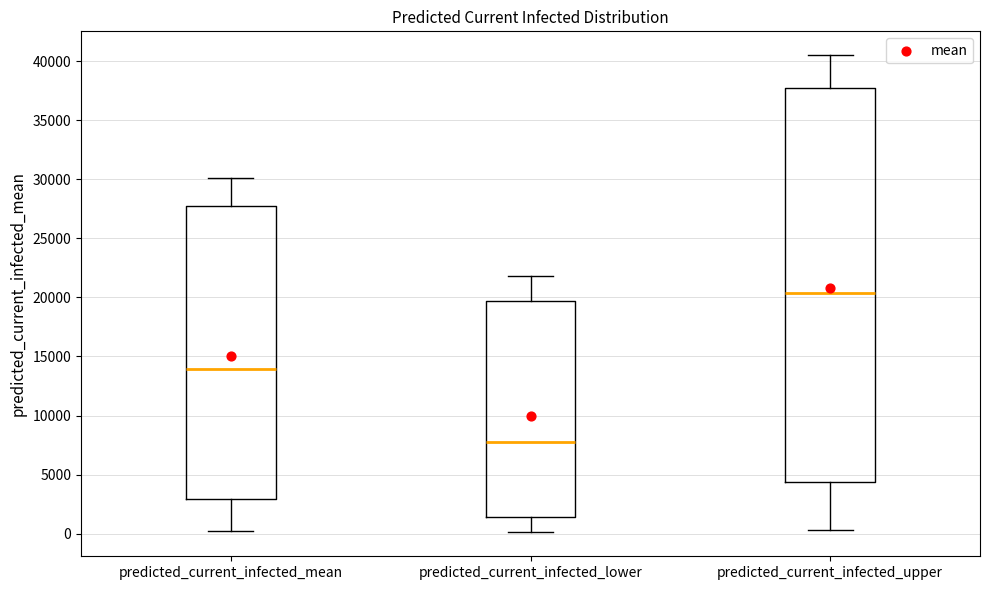

Where is the lower edge of the box for predicted_current_infected_mean on the y-axis? The values are not printed on the chart, so give them approximately, as read against the axis.

3000